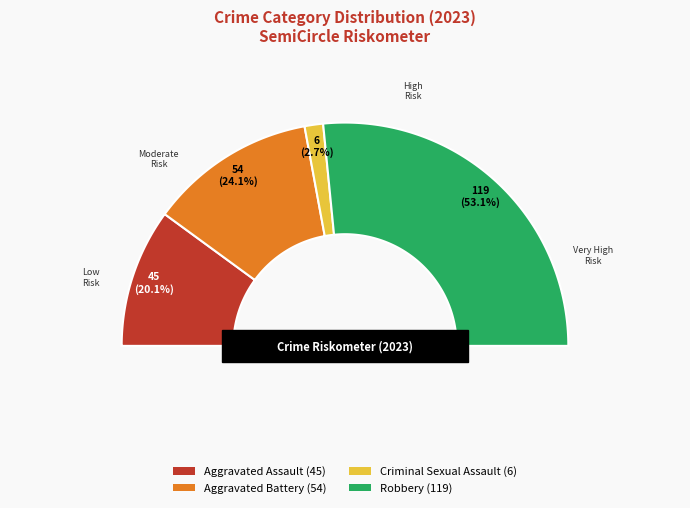

What is the majority slice?

Robbery